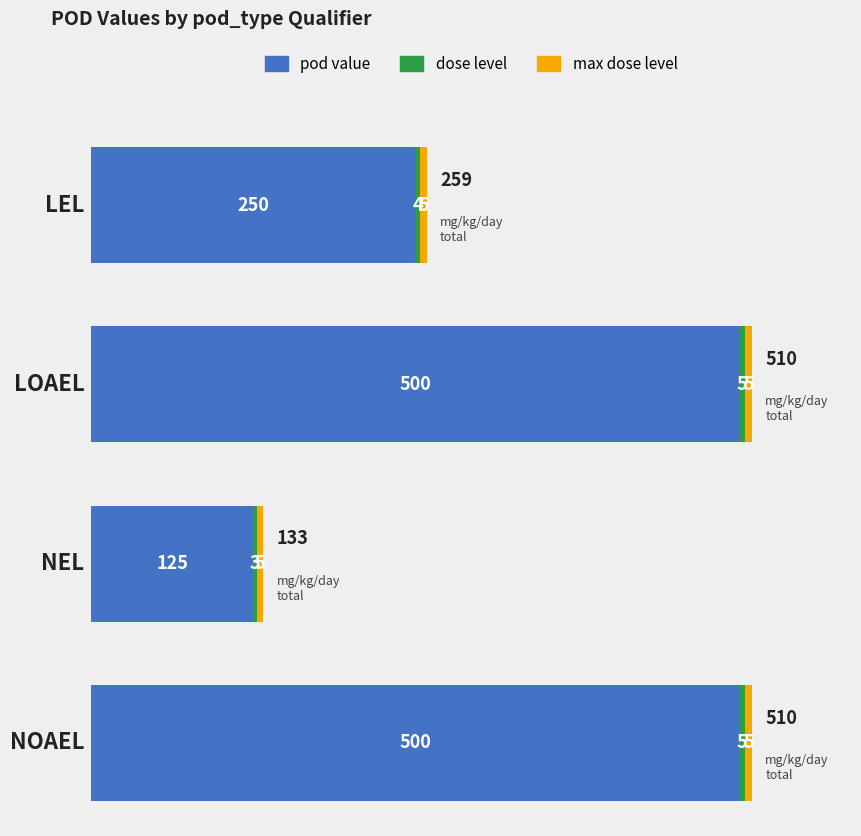

Is the value of max_dose_level at loael greater than the value of dose_level at noael?

No